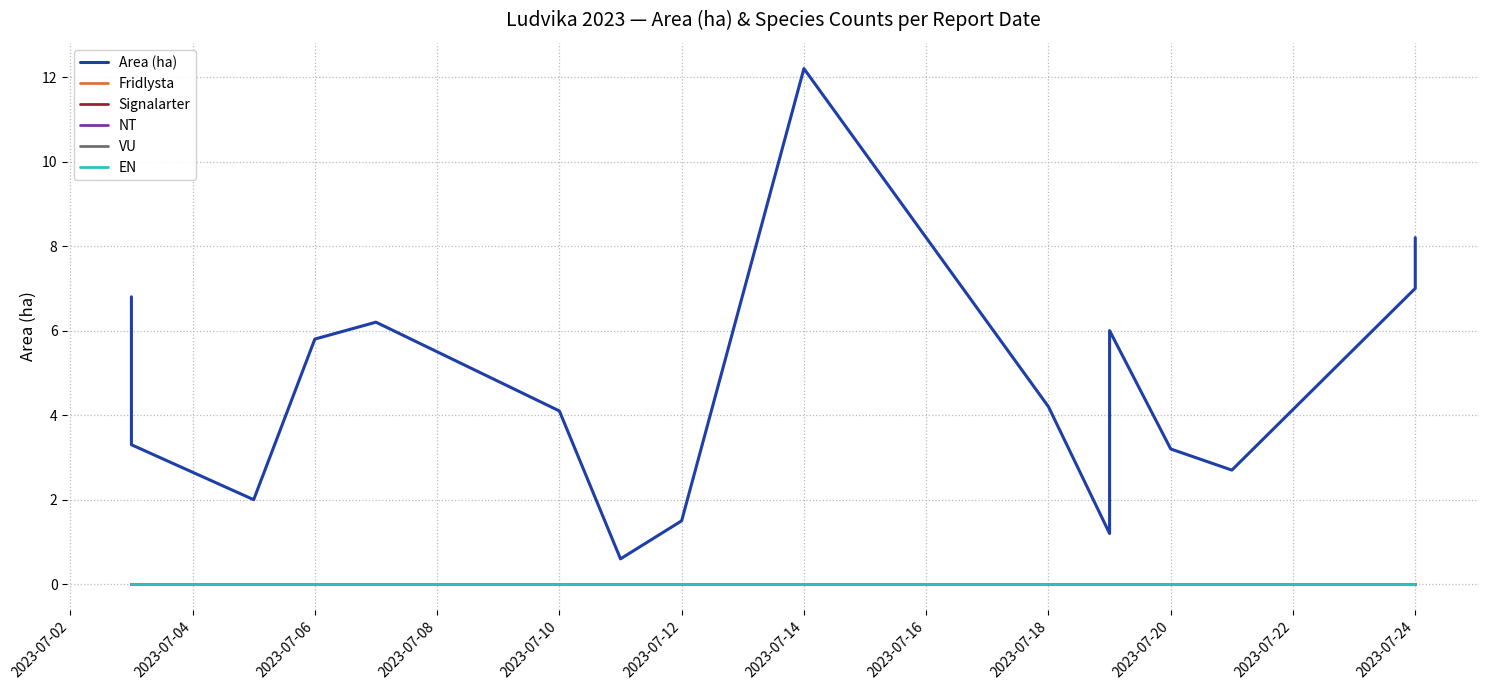

What is the label of the 10th point from the left?

2023-07-14